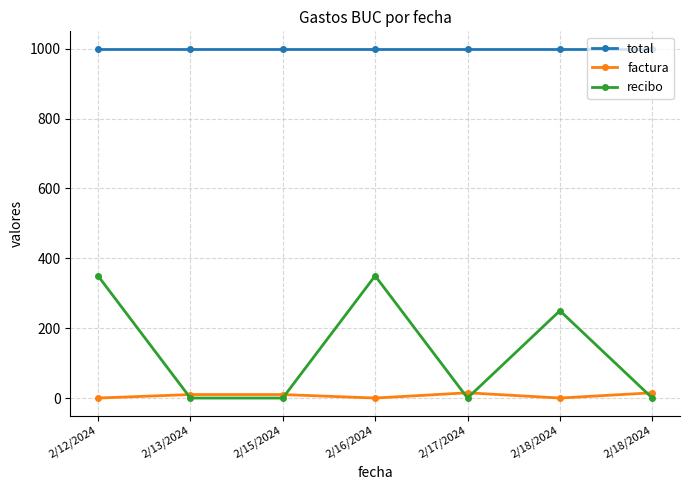

True or false: total and factura intersect in this chart.

False